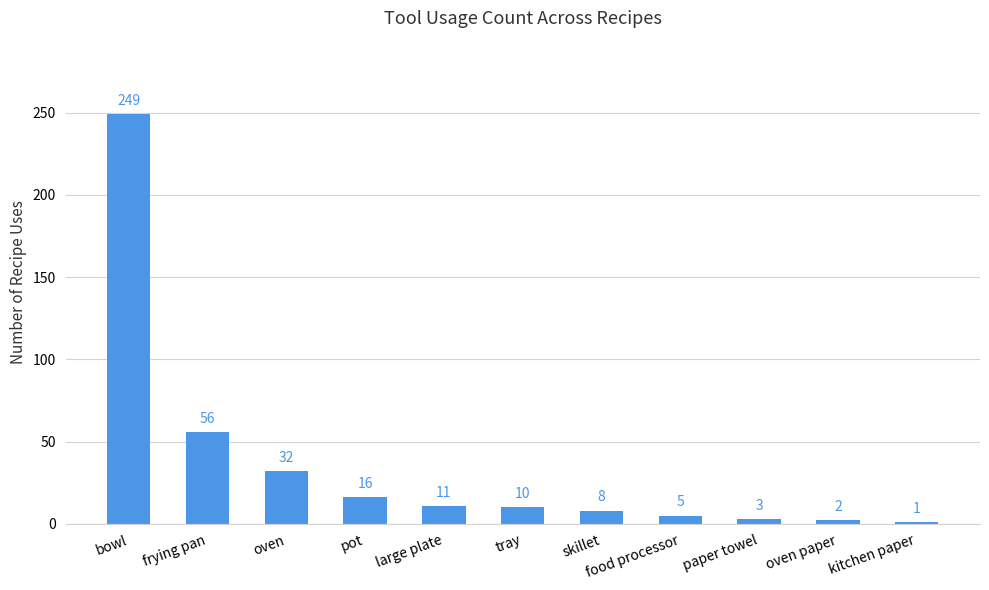

What is the change in value from oven to large plate?

-21